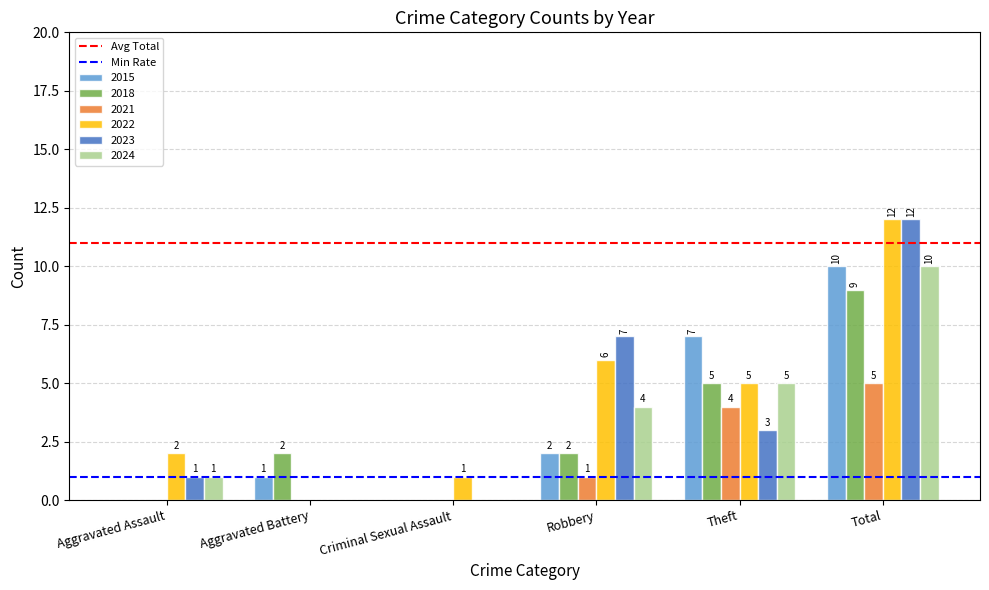

Reading left to right, what are all the values shown in this chart?

2015: Aggravated Assault=0	Aggravated Battery=1	Criminal Sexual Assault=0	Robbery=2	Theft=7	Total=10
2018: Aggravated Assault=0	Aggravated Battery=2	Criminal Sexual Assault=0	Robbery=2	Theft=5	Total=9
2021: Aggravated Assault=0	Aggravated Battery=0	Criminal Sexual Assault=0	Robbery=1	Theft=4	Total=5
2022: Aggravated Assault=2	Aggravated Battery=0	Criminal Sexual Assault=1	Robbery=6	Theft=5	Total=12
2023: Aggravated Assault=1	Aggravated Battery=0	Criminal Sexual Assault=0	Robbery=7	Theft=3	Total=12
2024: Aggravated Assault=1	Aggravated Battery=0	Criminal Sexual Assault=0	Robbery=4	Theft=5	Total=10